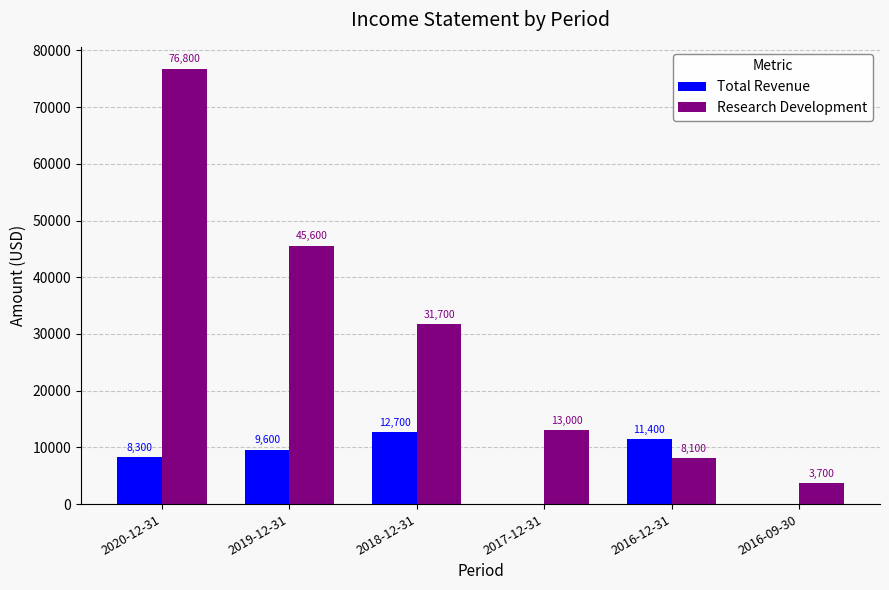

Are the bars grouped side by side (vs. stacked)?

Yes